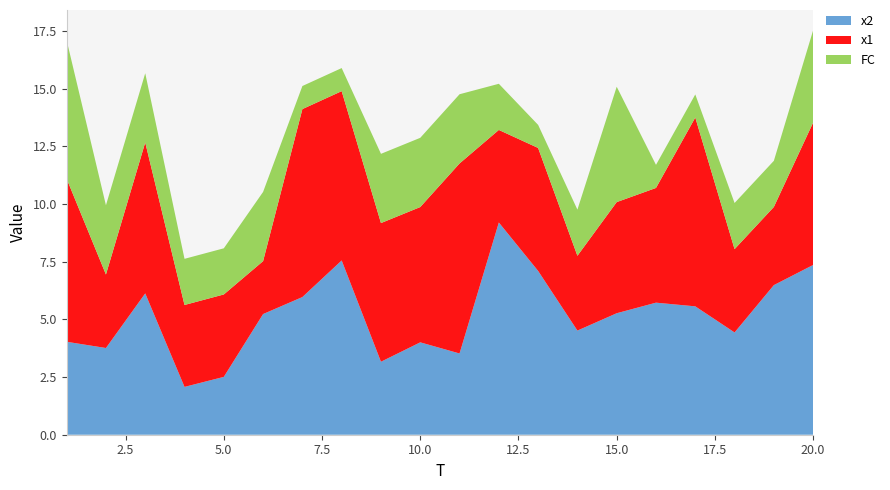

Reading left to right, what are all the values shown in this chart?

x1: 1=7.1	2=3.2	3=6.5	4=3.5	5=3.6	6=2.3	7=8.1	8=7.3	9=6.0	10=5.9	11=8.2	12=4.0	13=5.3	14=3.2	15=4.8	16=5.0	17=8.2	18=3.6	19=3.4	20=6.2
x2: 1=4.0	2=3.8	3=6.1	4=2.1	5=2.5	6=5.2	7=6.0	8=7.6	9=3.2	10=4.0	11=3.5	12=9.2	13=7.1	14=4.5	15=5.3	16=5.7	17=5.6	18=4.4	19=6.5	20=7.4
FC: 1=6.0	2=3.0	3=3.0	4=2.0	5=2.0	6=3.0	7=1.0	8=1.0	9=3.0	10=3.0	11=3.0	12=2.0	13=1.0	14=2.0	15=5.0	16=1.0	17=1.0	18=2.0	19=2.0	20=4.0